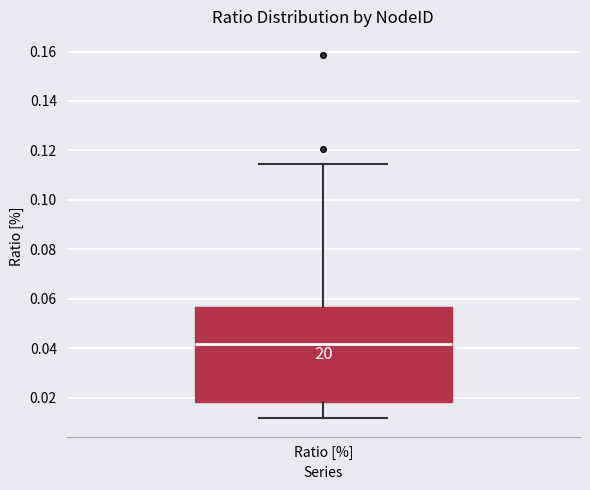

Read this box plot against the y-axis: the position of the median line, the range covered by the box, and the ends of both whiskers. The values are not printed on the chart, so give them approximately, as read against the axis.

median 0.042, box 0.018 to 0.056, whiskers 0.012 to 0.114